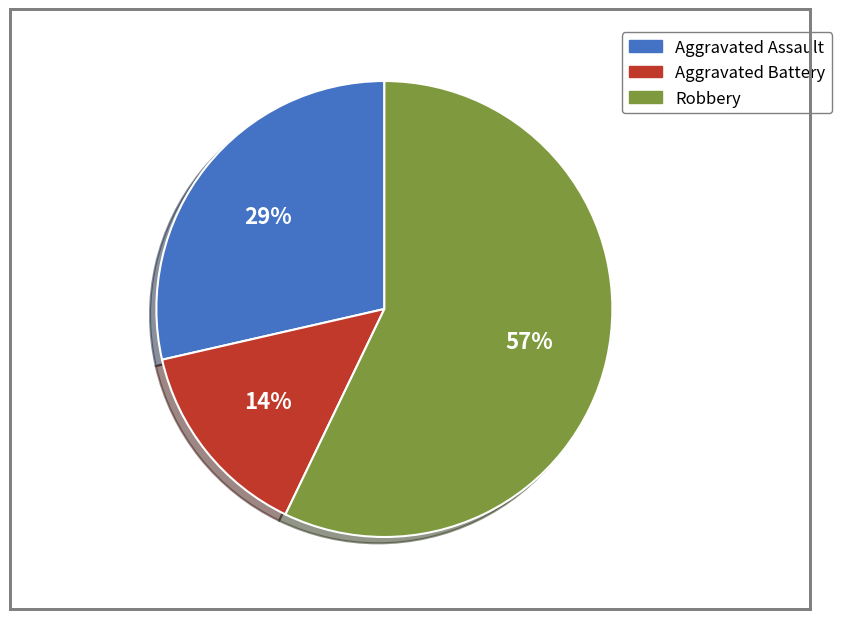

To the nearest percent, what percentage of the pie is Robbery?

57%